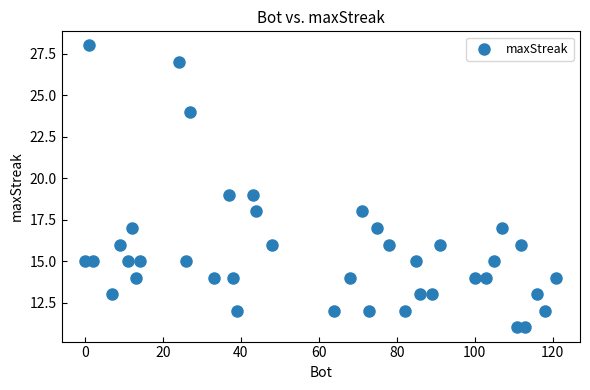

What is the range of X values (max minus min)?

121